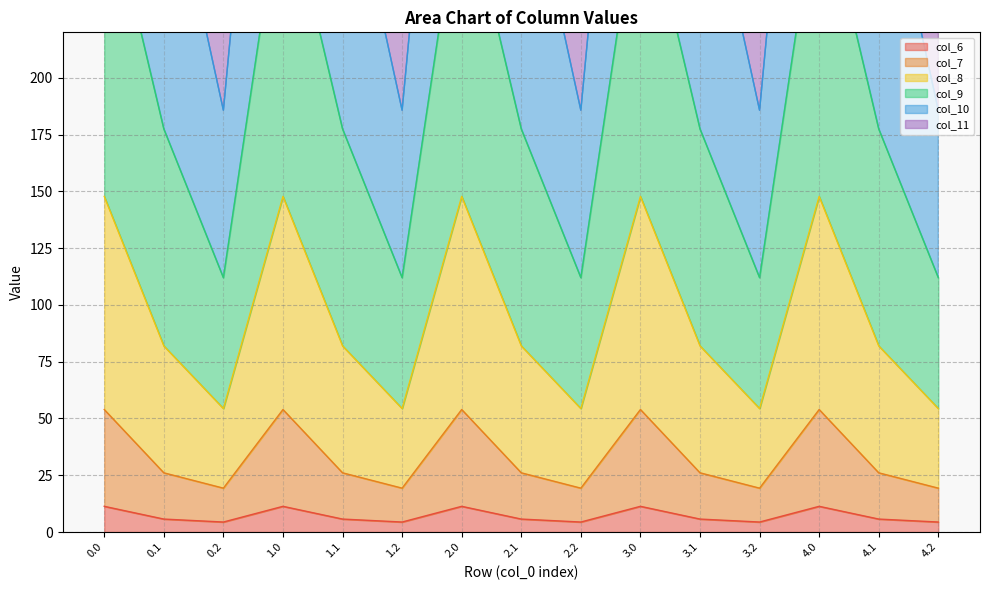

True or false: col_6 and col_7 cross at least once.

False